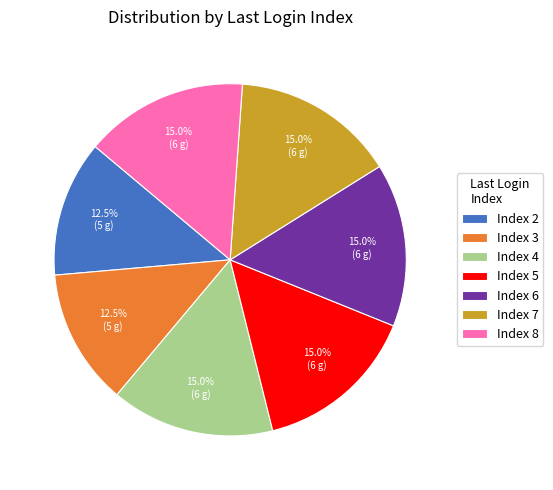

How many slices are in this pie chart?

7